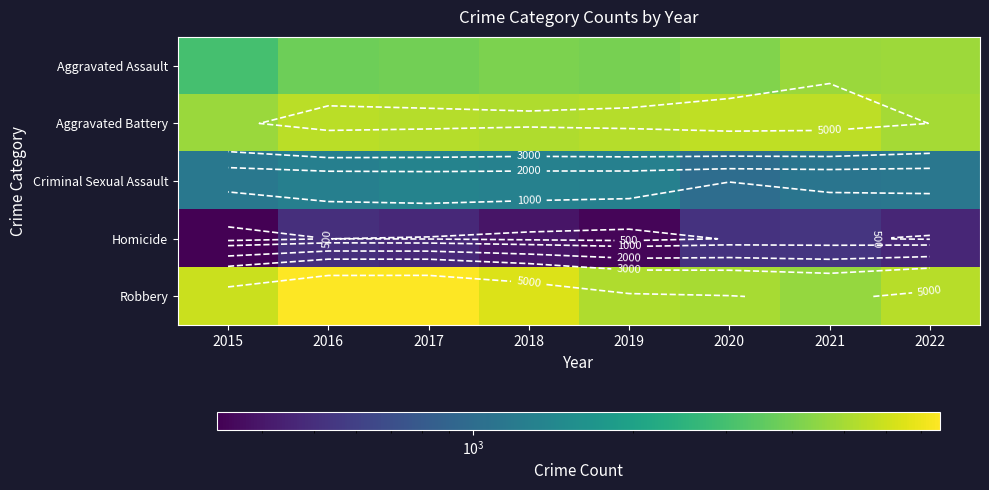

Count the number of categories in the chart.

8